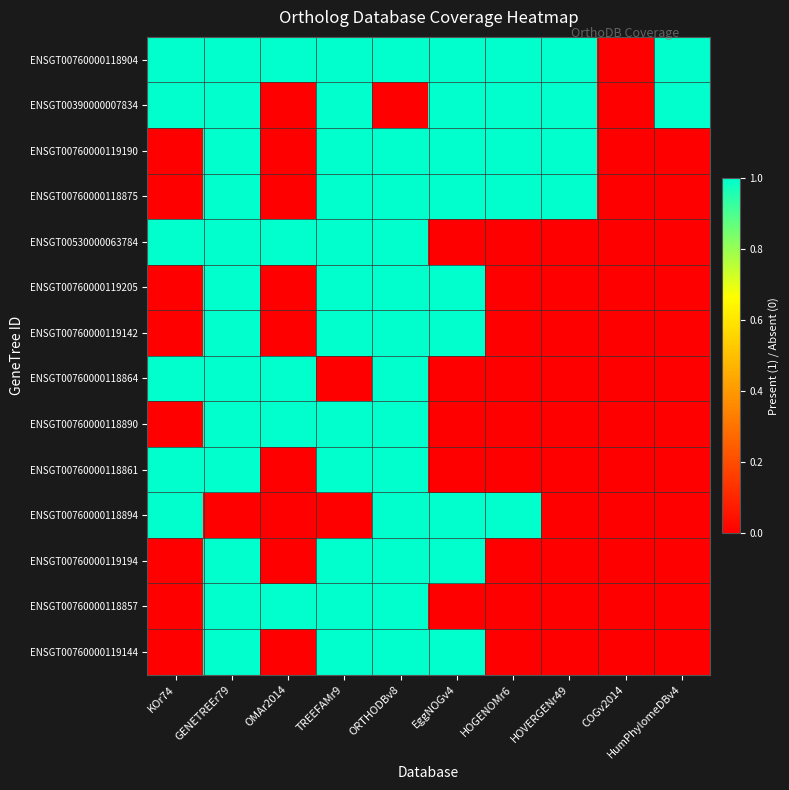

Between HOVERGENr49 and COGv2014, which series saw the biggest shift?

ENSGT00760000118904